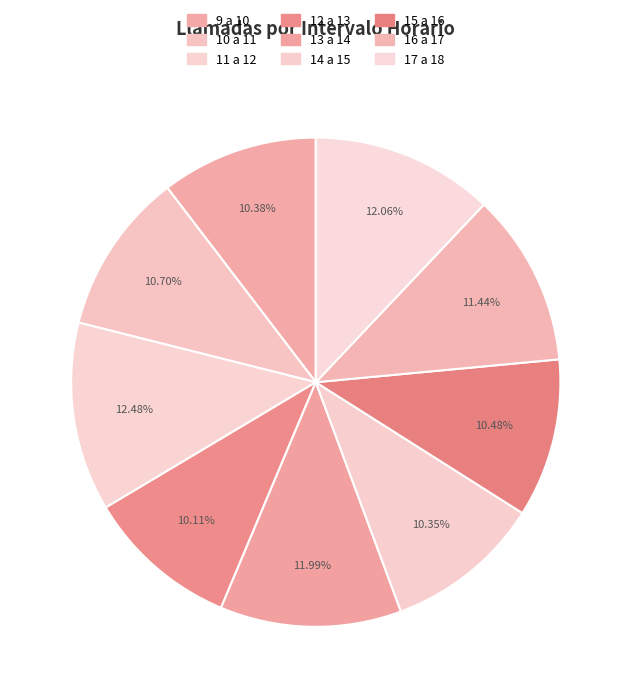

True or false: 12 a 13 accounts for 1% of the total.

False